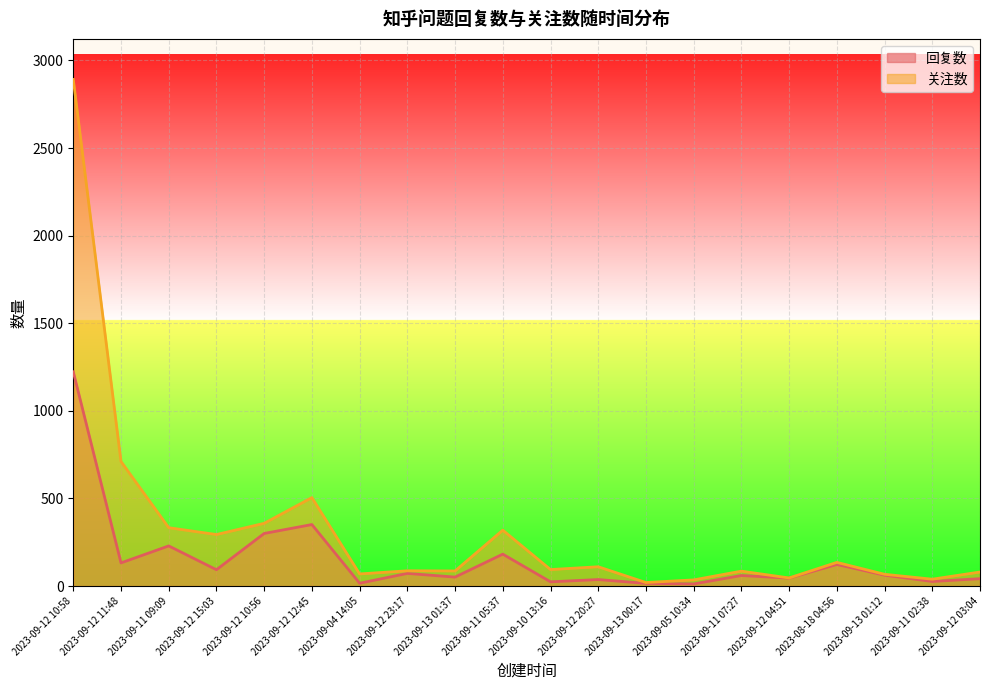

True or false: 回复数 has more than 1 interior local peaks.

True